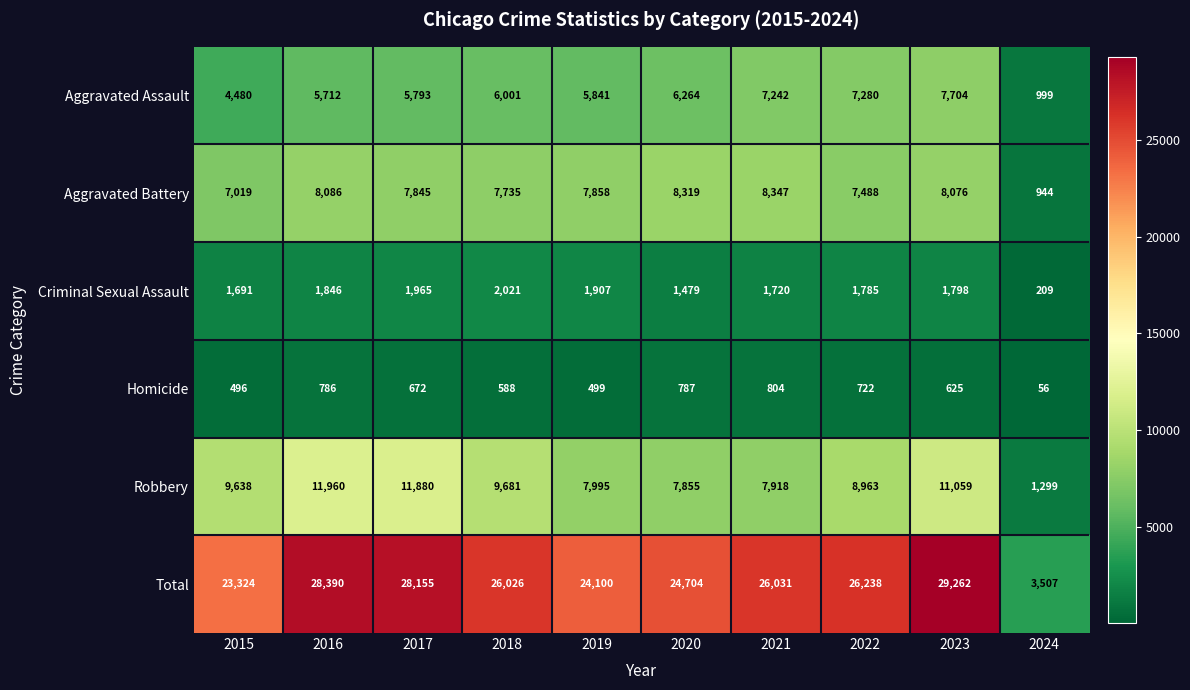

The value of Aggravated Battery at 2017 is 7845. True or false?

True